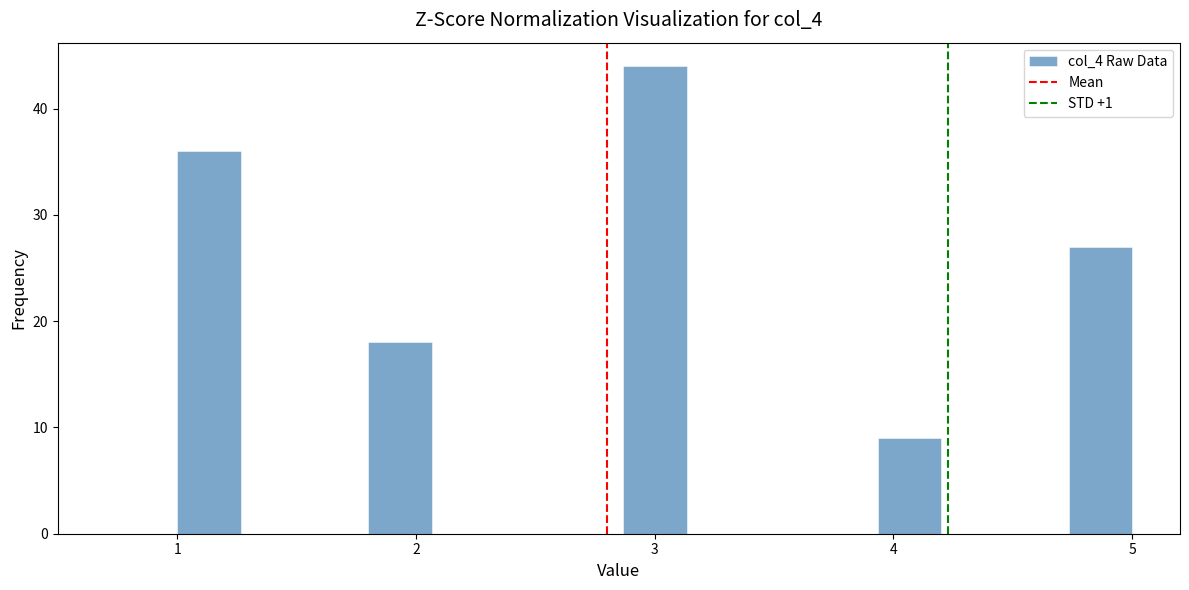

Read against the x-axis, roughly where is the centre of the tallest bar?

3.0